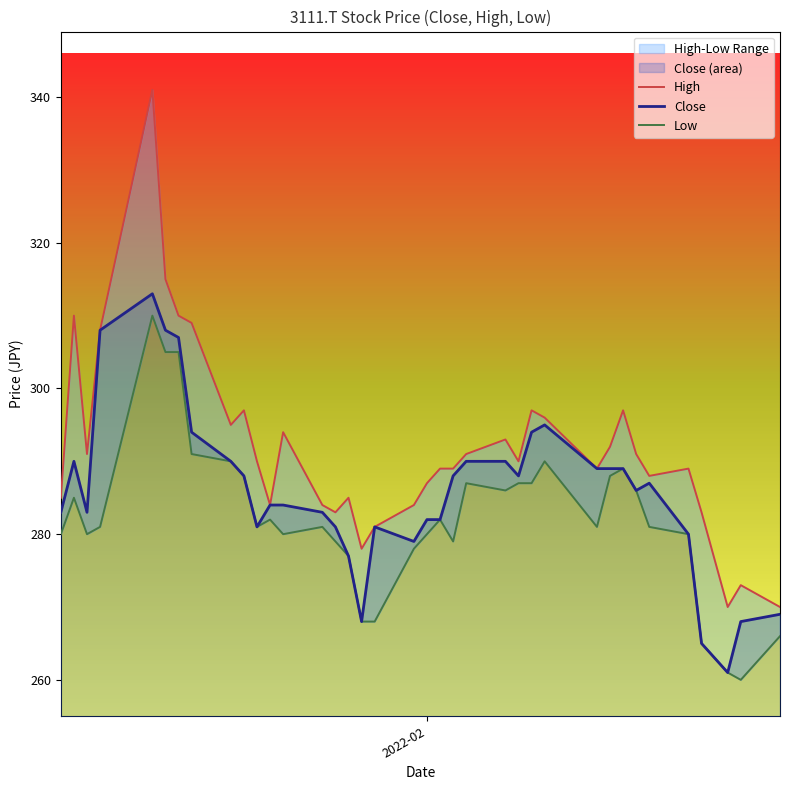

Is it true that Close equals 83 at 11?

False